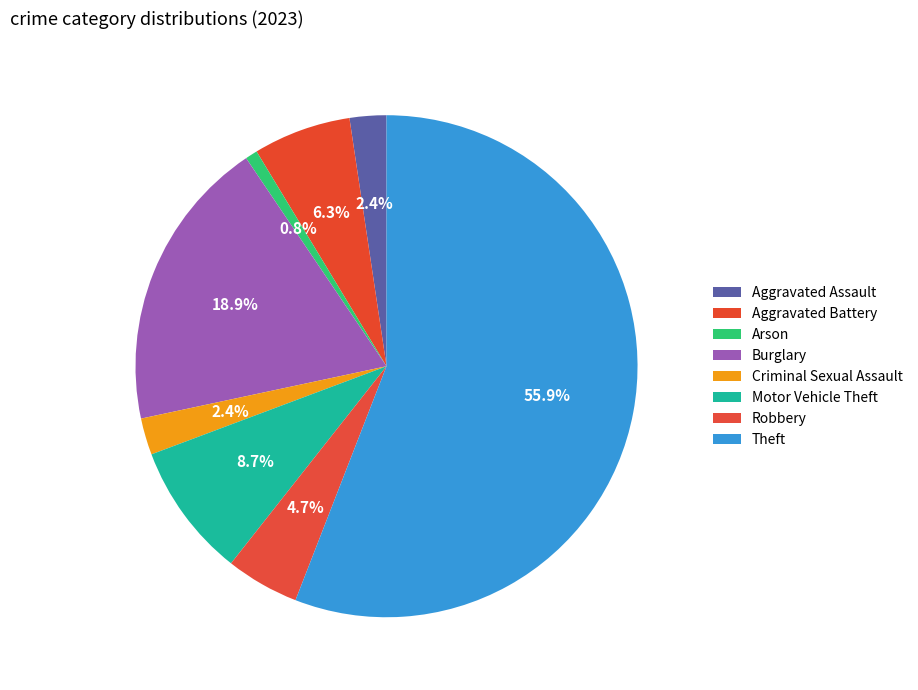

How many slices are in this pie chart?

8